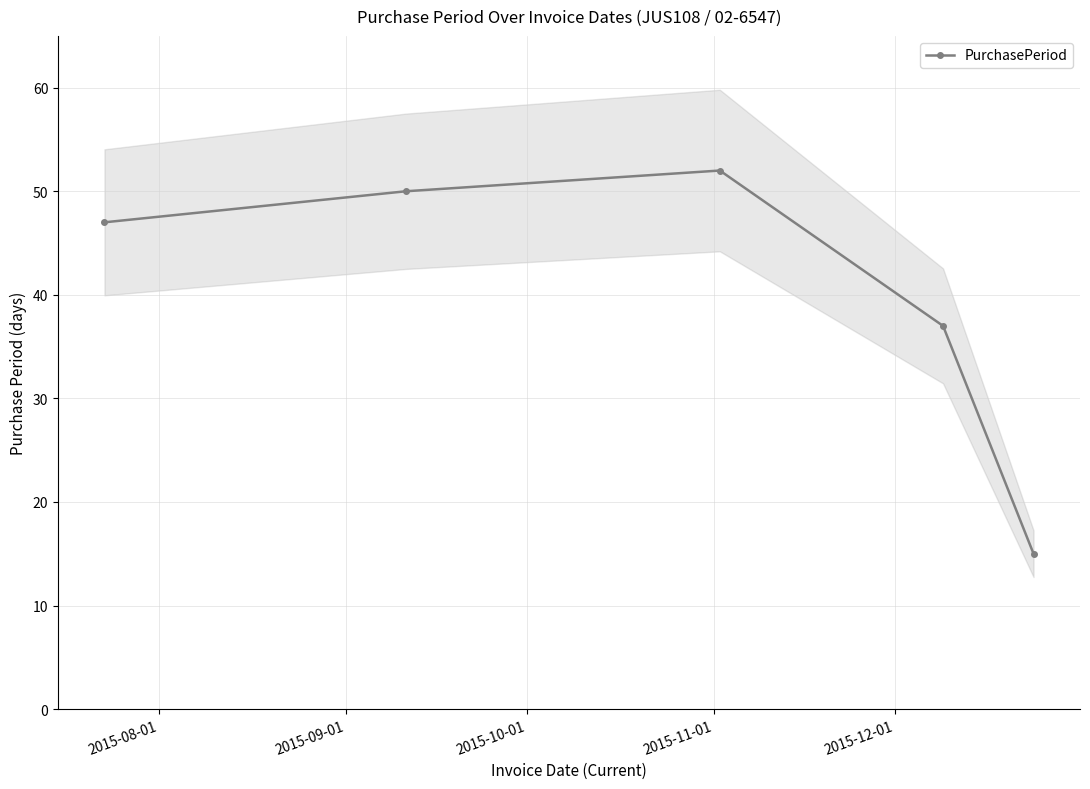

True or false: PurchasePeriod has more than 2 interior local peaks.

False